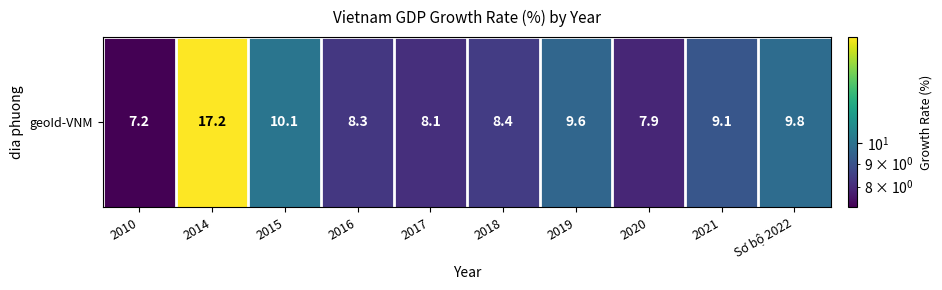

What is the ratio of the value at 2015 to the value at 2014?

0.6